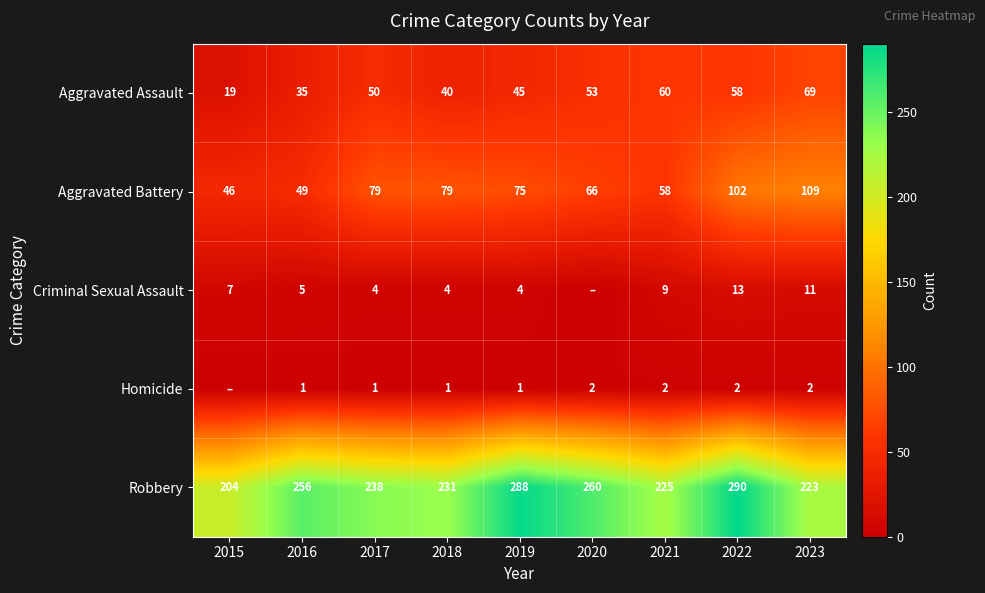

Which series changed the most between 2019 and 2023?

Robbery